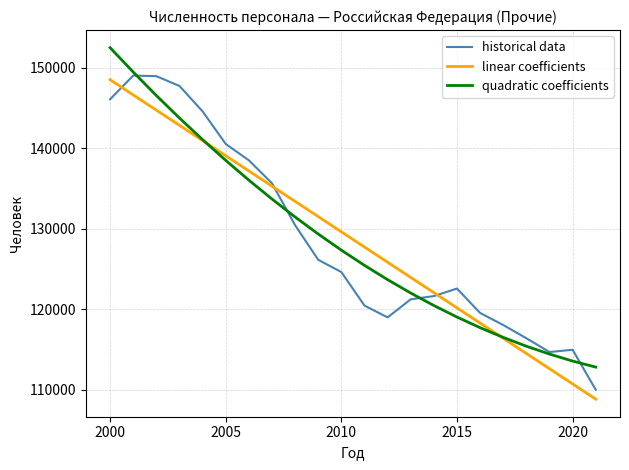

How many intersections are there between linear coefficients and quadratic coefficients?

2